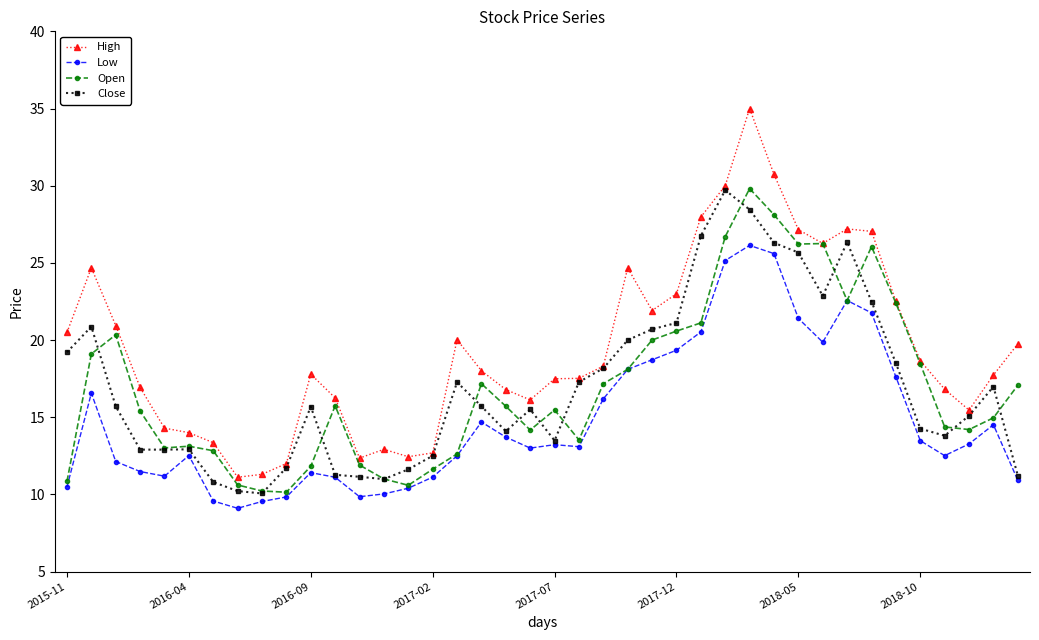

How many data points in High are less than 18?

20